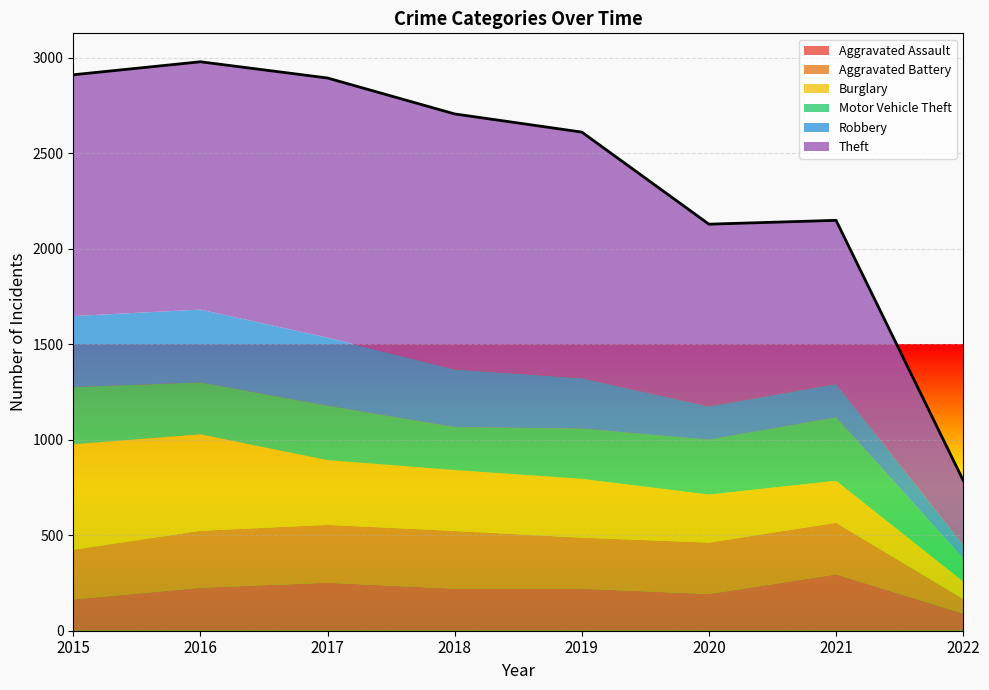

Is the value of Robbery at 2018 greater than the value of Motor Vehicle Theft at 2018?

Yes